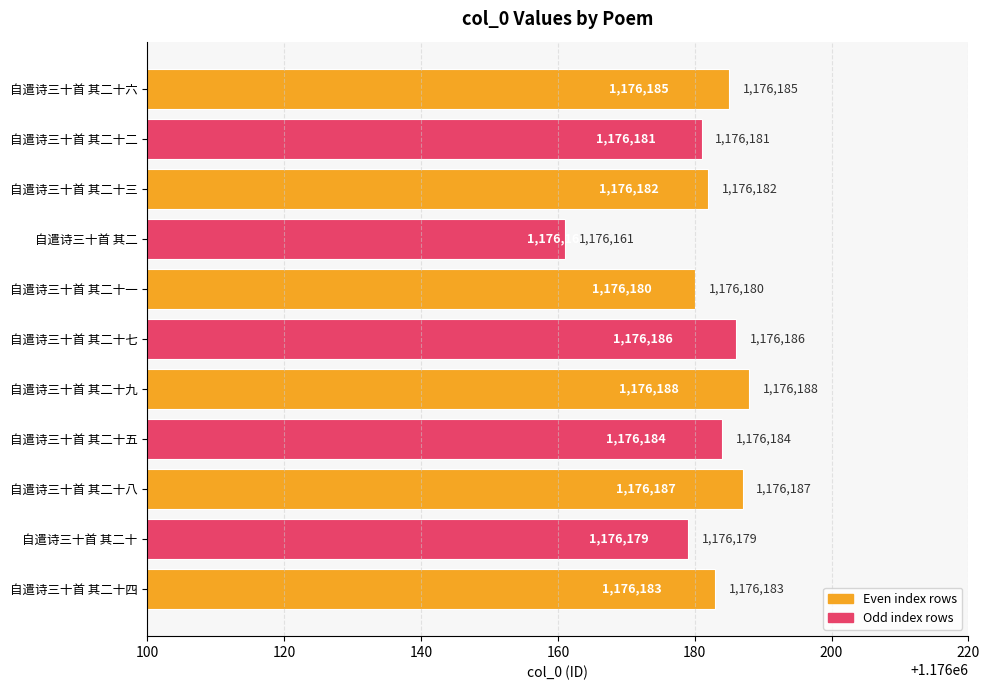

Where is the data nearest to the value 1176174?

自遣诗三十首 其二十